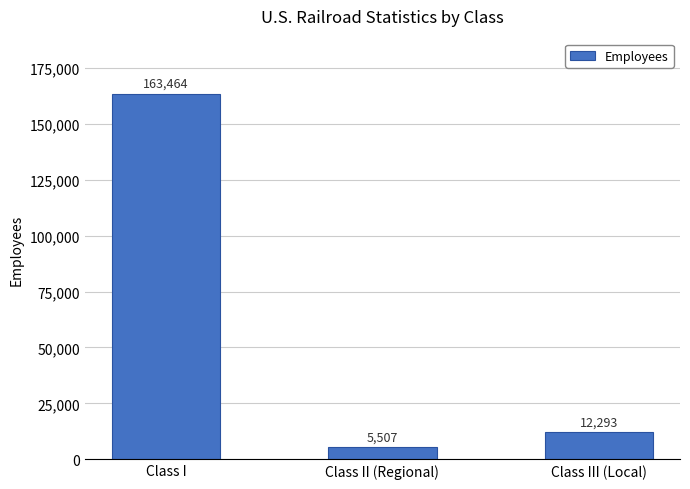

Reading right to left, what are all the values shown in this chart?

Class III (Local)=12293	Class II (Regional)=5507	Class I=163464